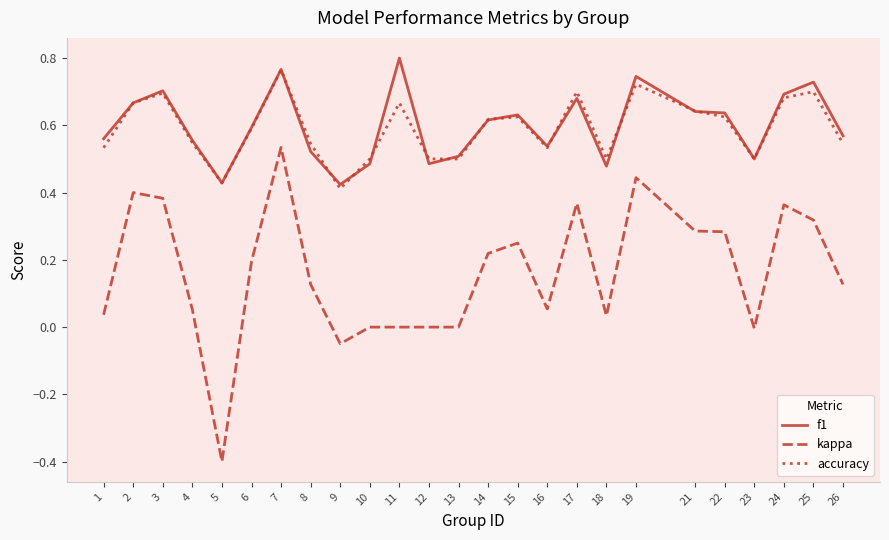

Which series has the largest range (max minus min)?

kappa